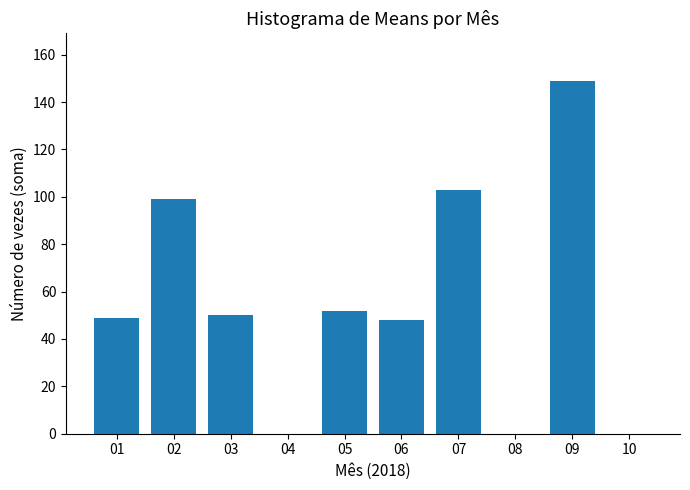

True or false: the data shows 65 at 08.

False